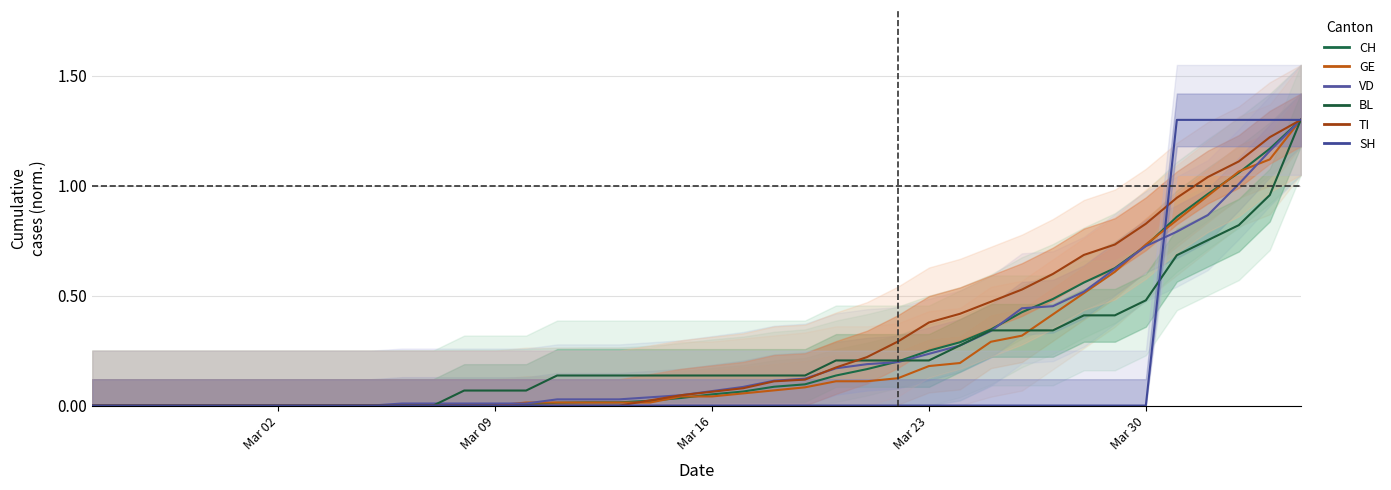

Is the value of GE at 13 greater than the value of BL at 38?

No